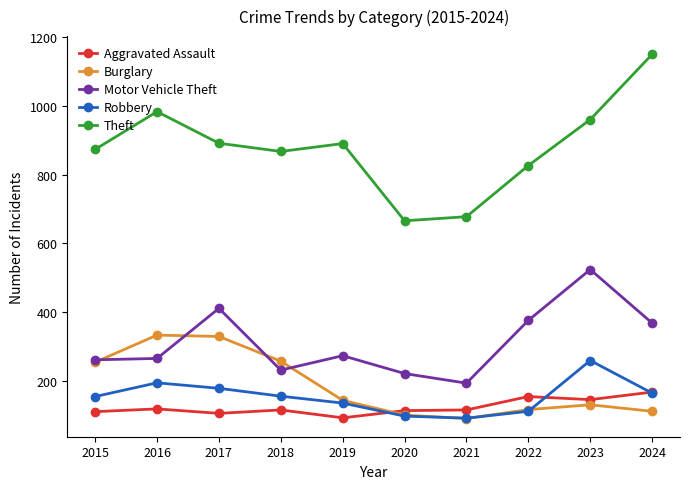

Read the Theft value at 2015.

874